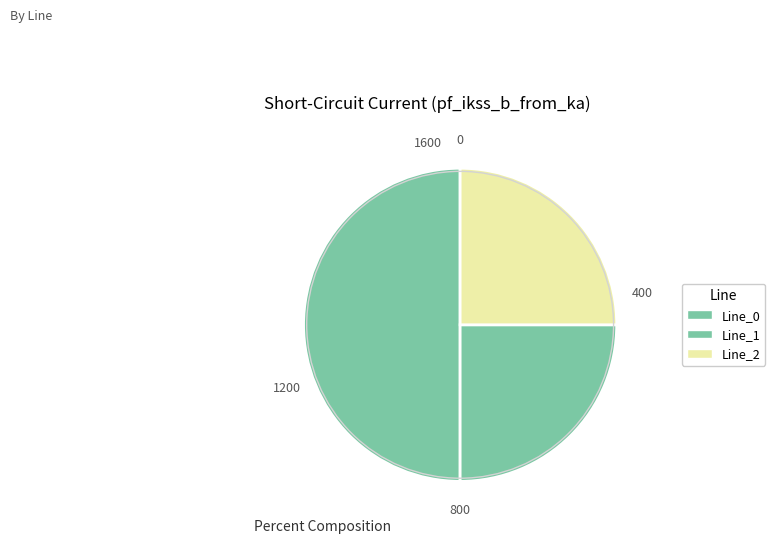

How much of the chart is everything except Line_2?

75.0%